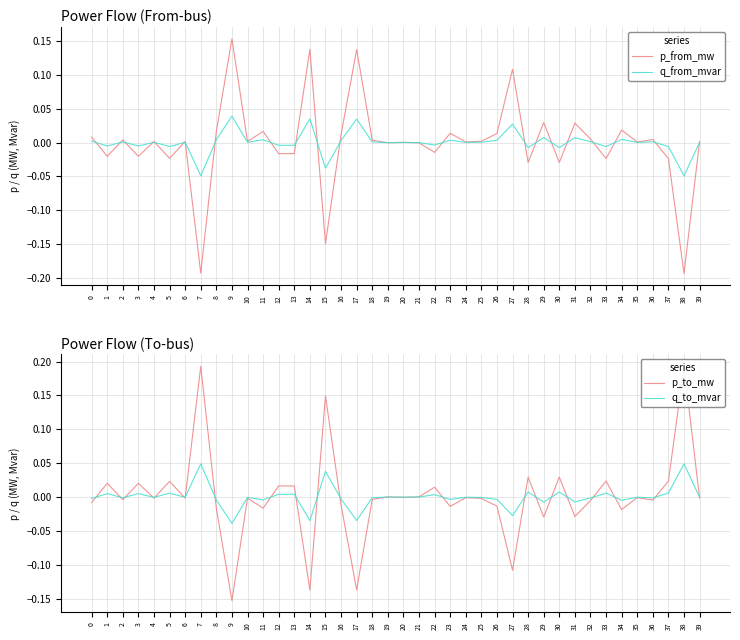

Rank the series by their maximum value, from lowest to highest.

q_from_mvar, q_to_mvar, p_from_mw, p_to_mw